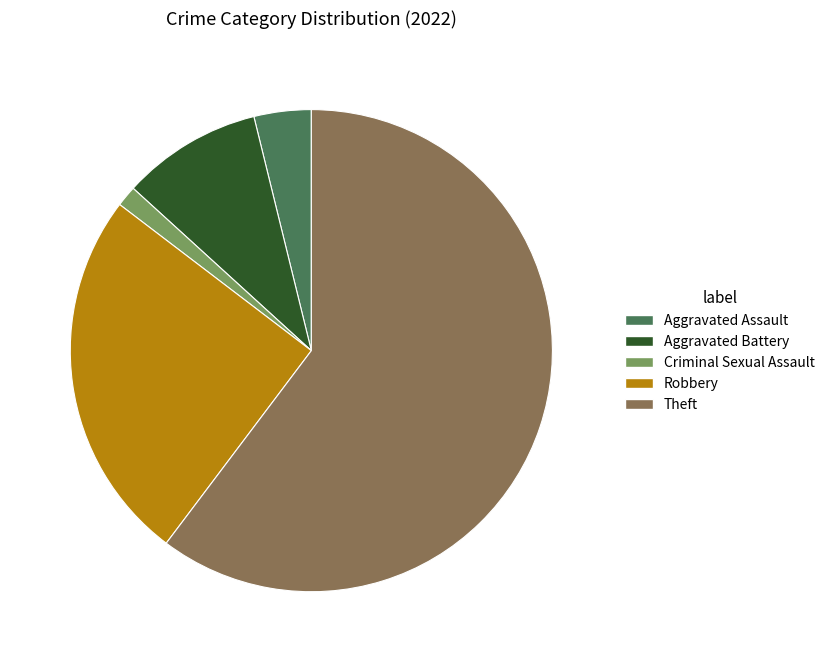

Combined, do Criminal Sexual Assault and Aggravated Battery account for over 50%?

No